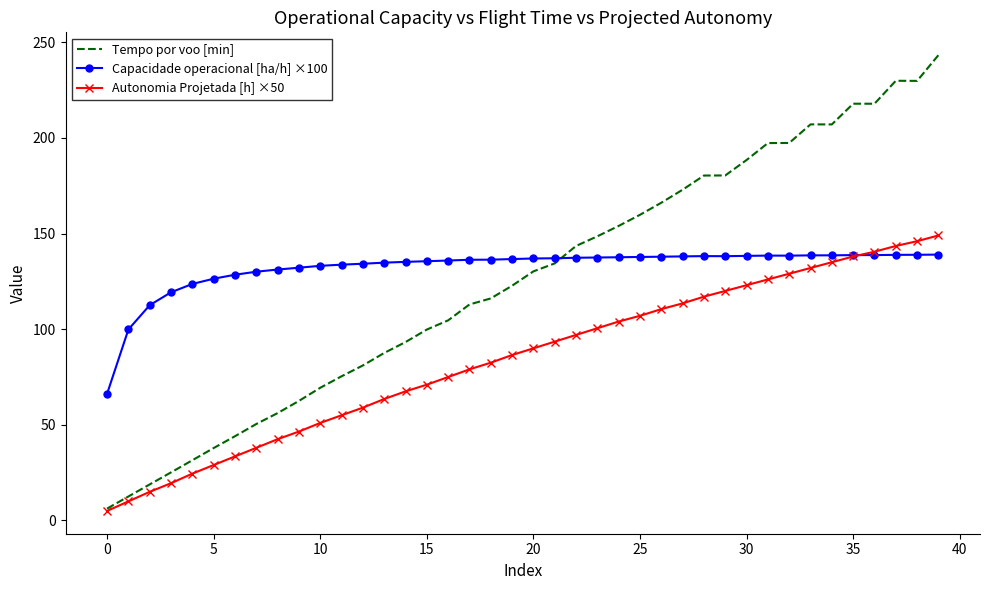

Which series has the largest range (max minus min)?

Tempo por voo [min]